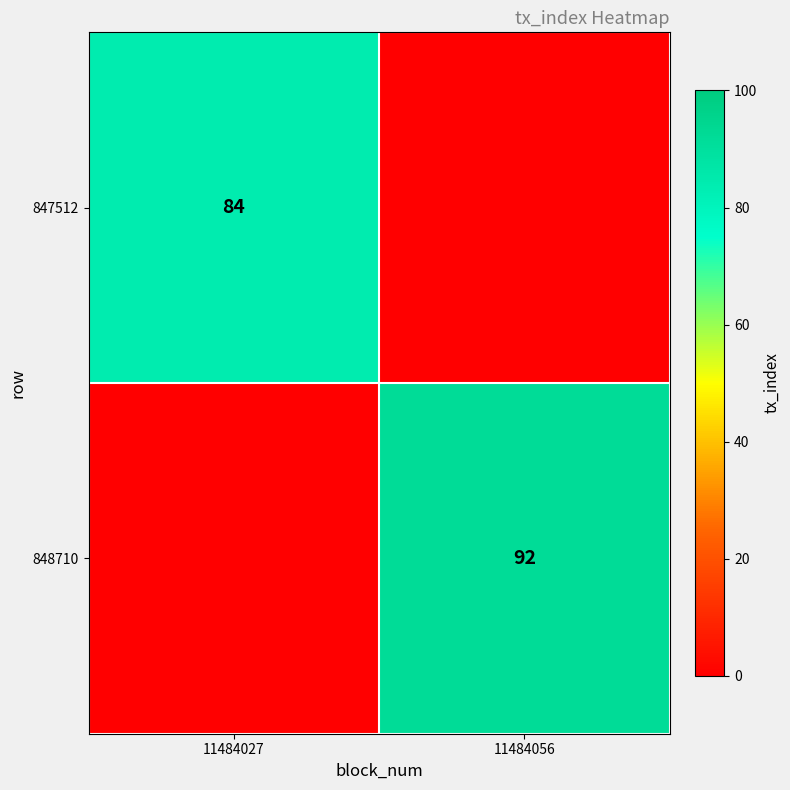

Is the value of 848710 at 11484056 greater than the value of 847512 at 11484027?

Yes